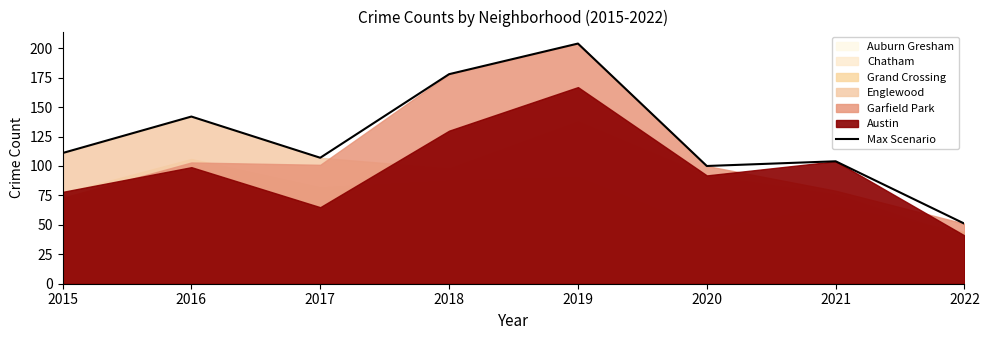

What is the value of the 2nd point from the left?

142